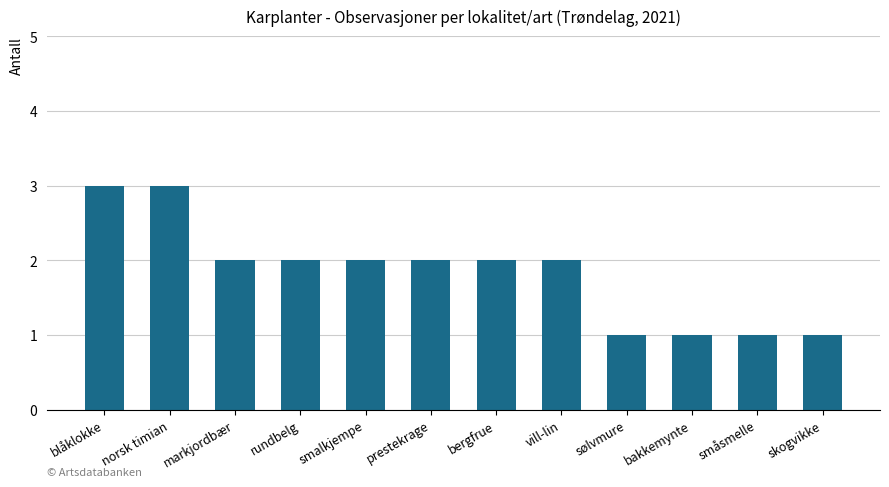

Reading left to right, transcribe all the data shown in this chart.

3	3	2	2	2	2	2	2	1	1	1	1